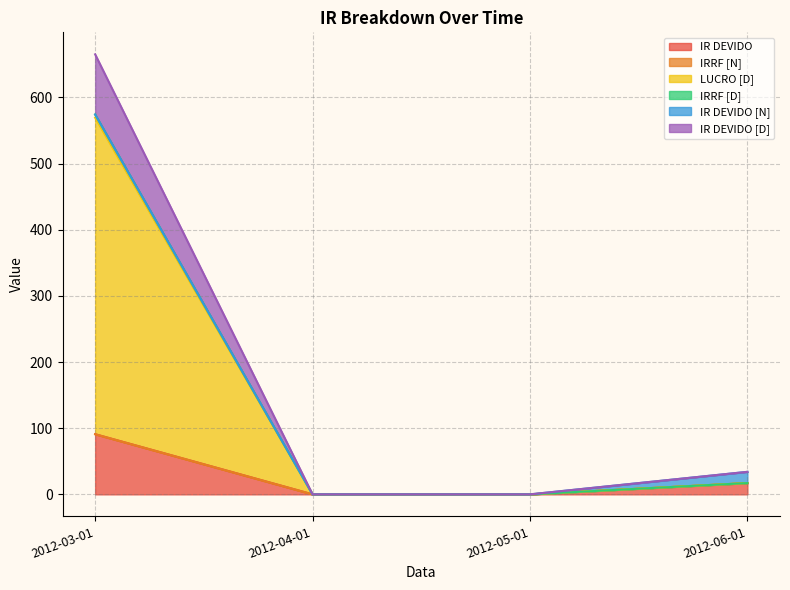

At which label does LUCRO [D] reach its minimum?

2012-04-01